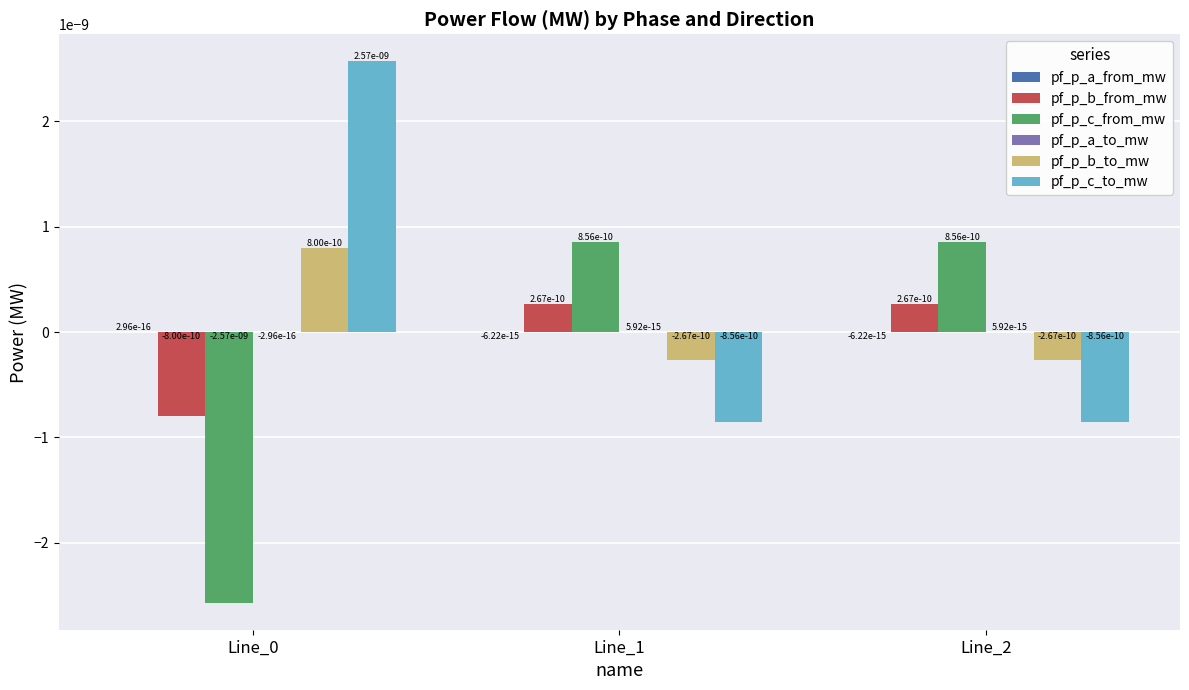

True or false: pf_p_b_to_mw has a value of -0.0 at Line_2.

True